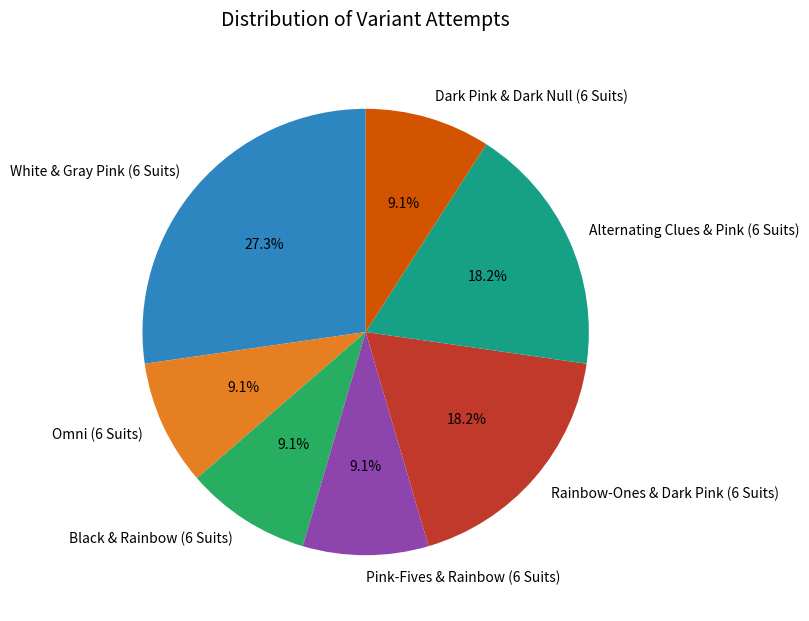

Is there a majority slice in this chart?

No